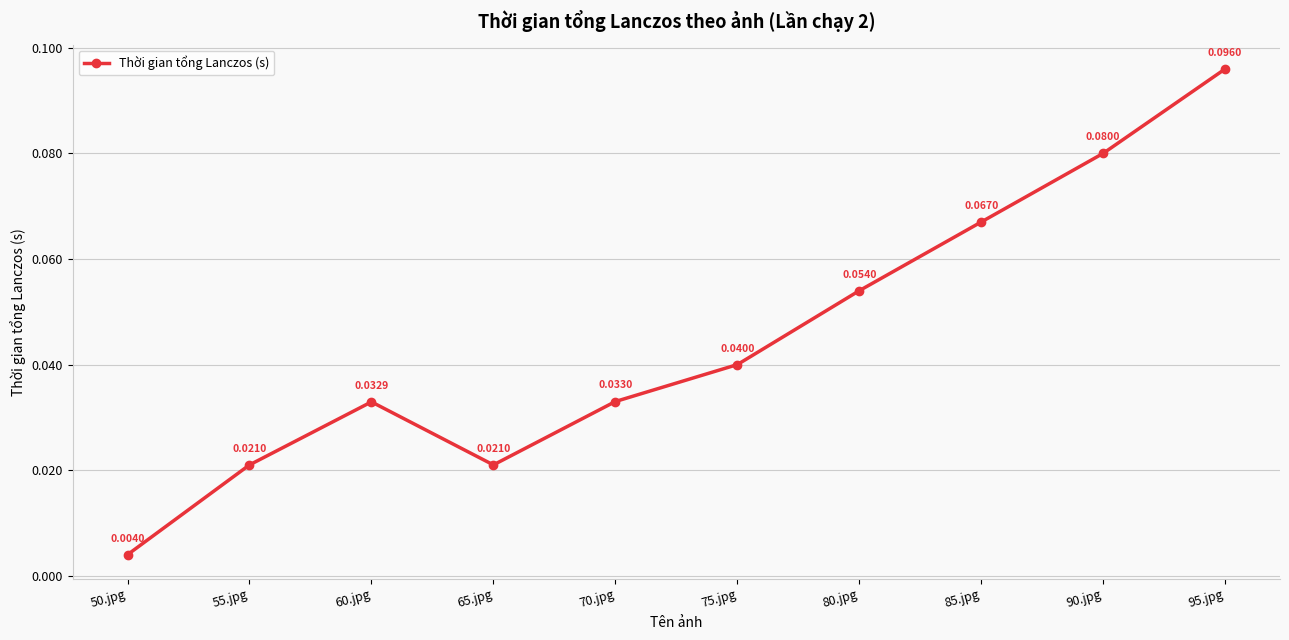

Which has a higher value, 80.jpg or 50.jpg?

80.jpg